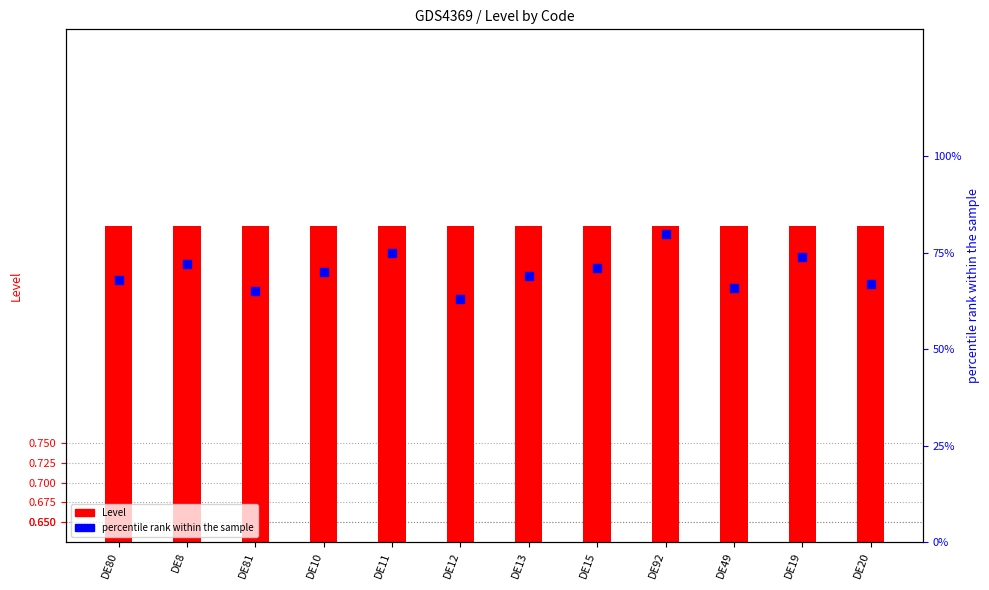

Which series has the largest total across all categories?

Level (code count)